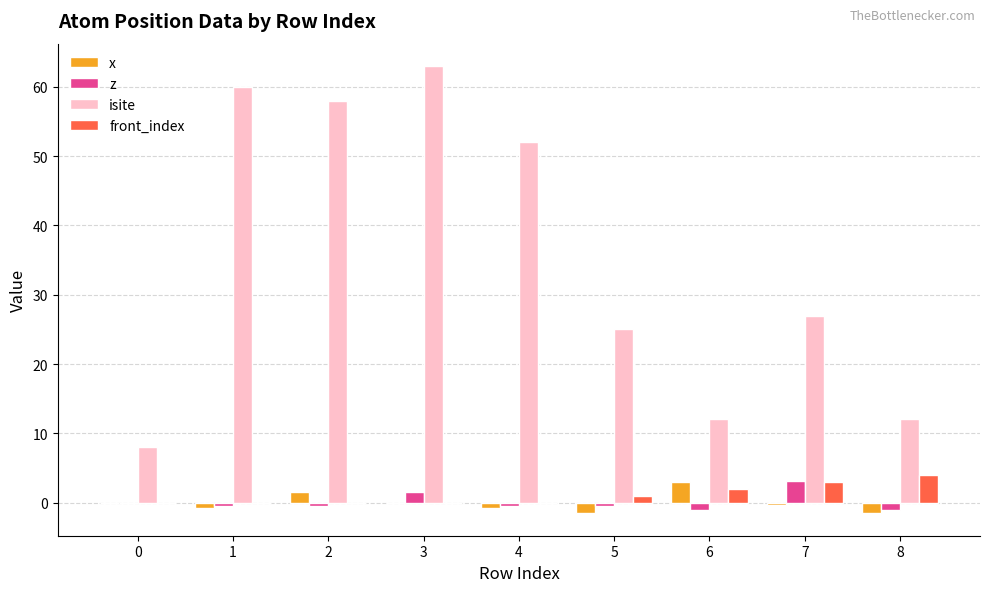

Is it true that front_index equals 0.0 at 3?

True